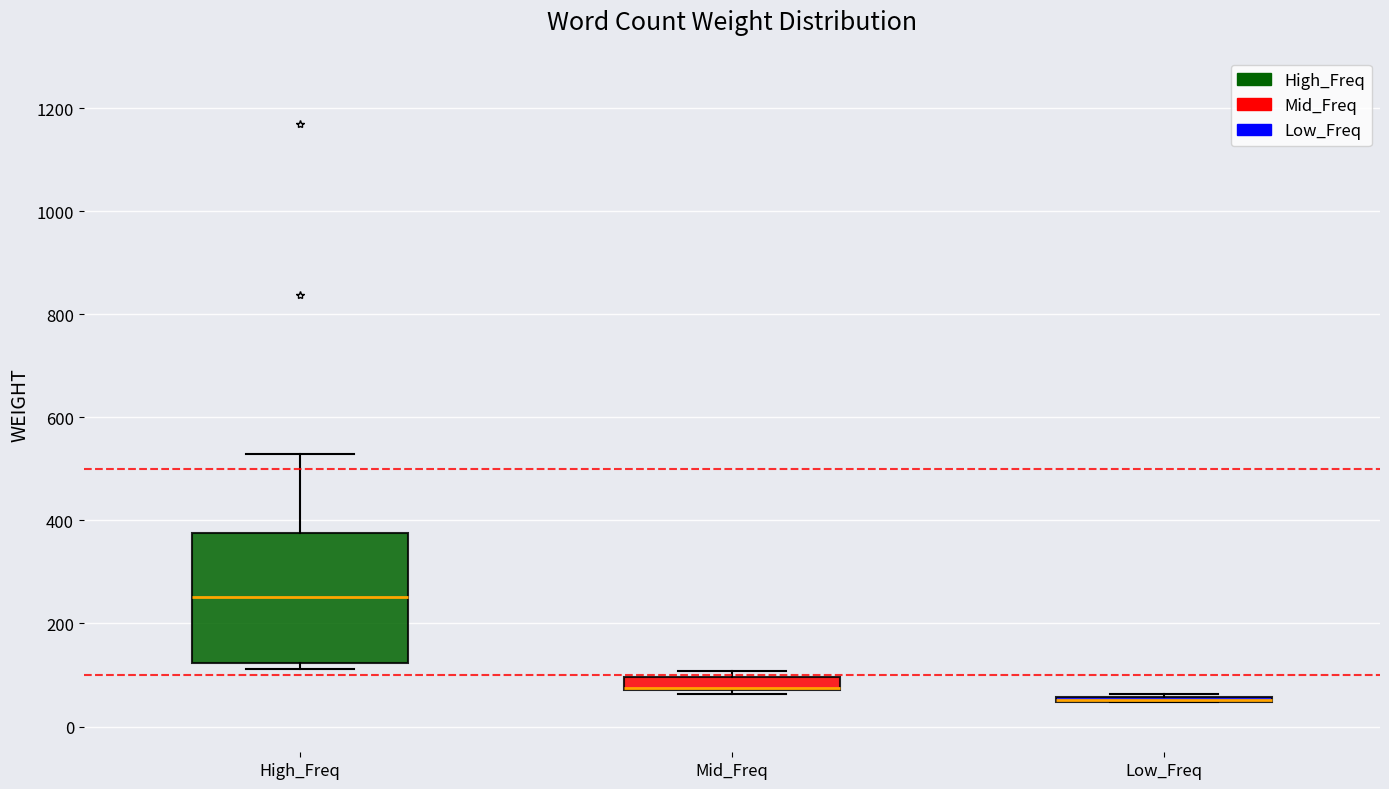

Comparing the boxes themselves (not the whiskers), which one is the tallest?

High_Freq